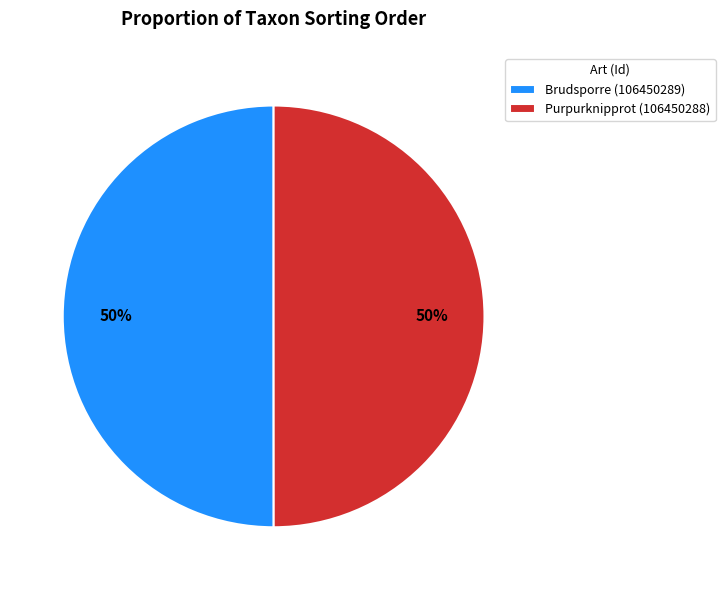

To the nearest percent, what is the combined percentage of Brudsporre (106450289) and Purpurknipprot (106450288)?

100%